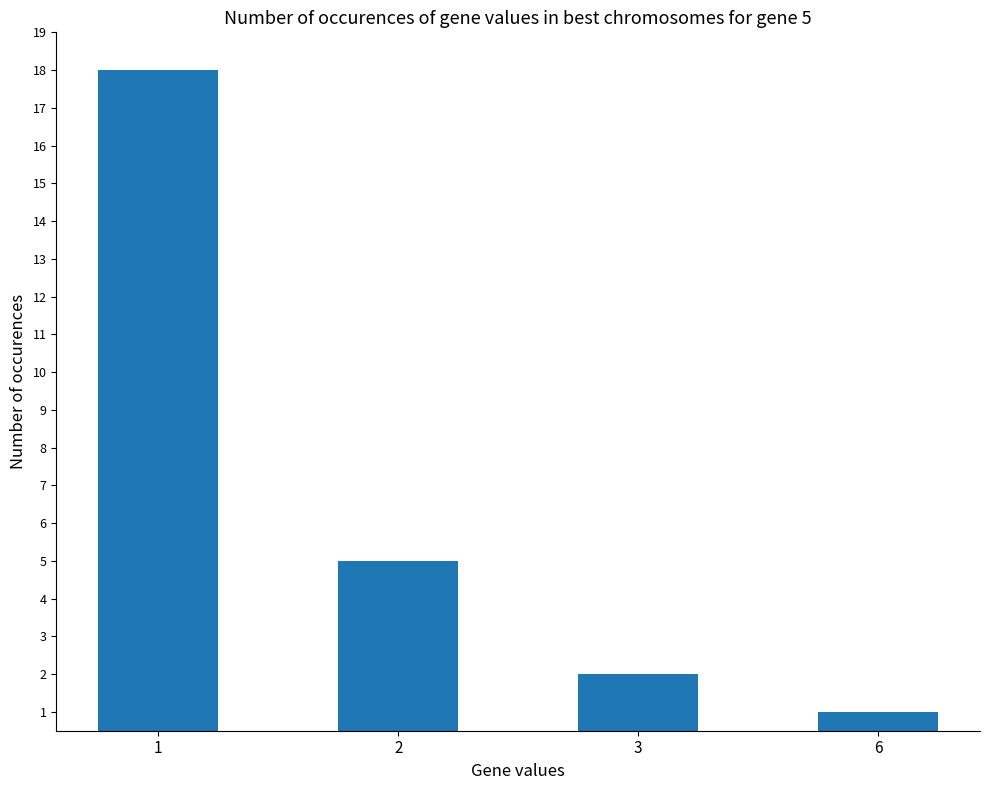

The chart shows a value of 18 at 1. True or false?

True